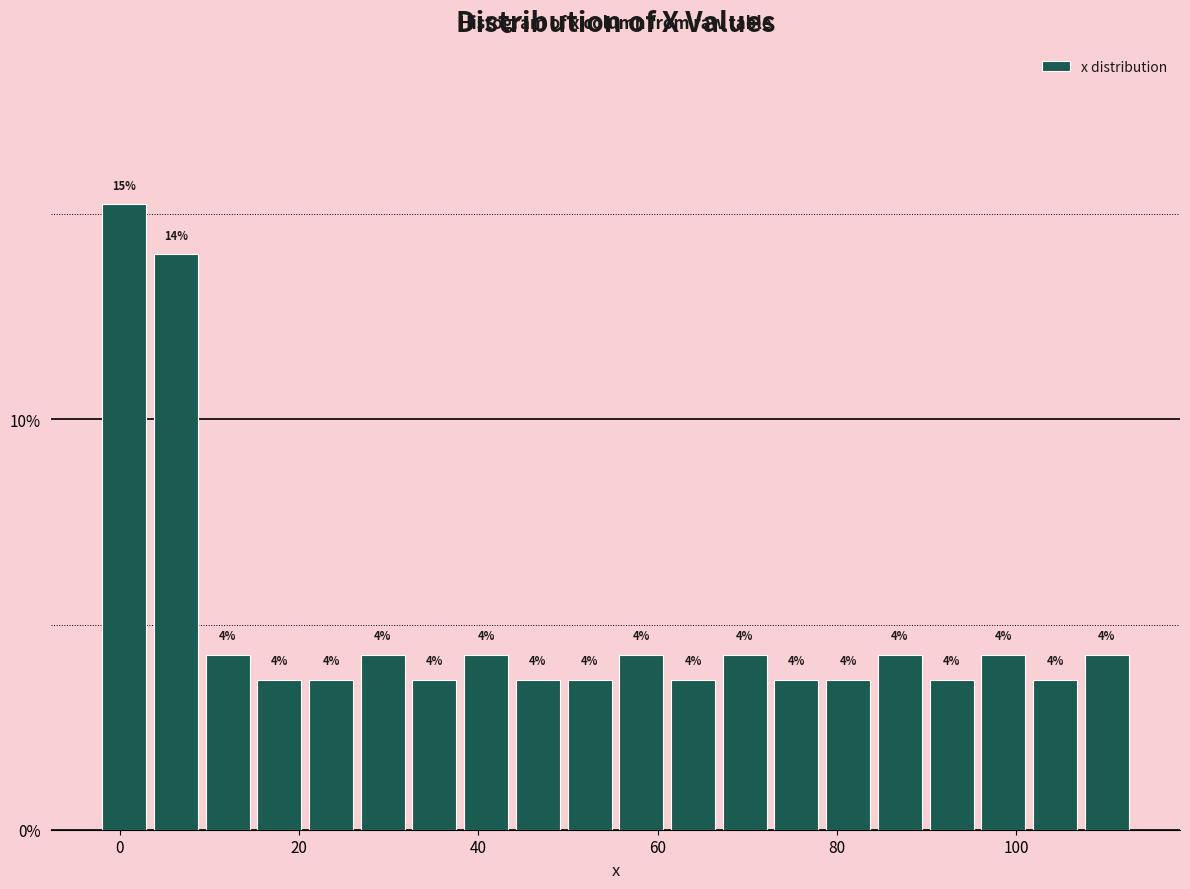

Read against the x-axis, roughly where is the centre of the tallest bar?

0